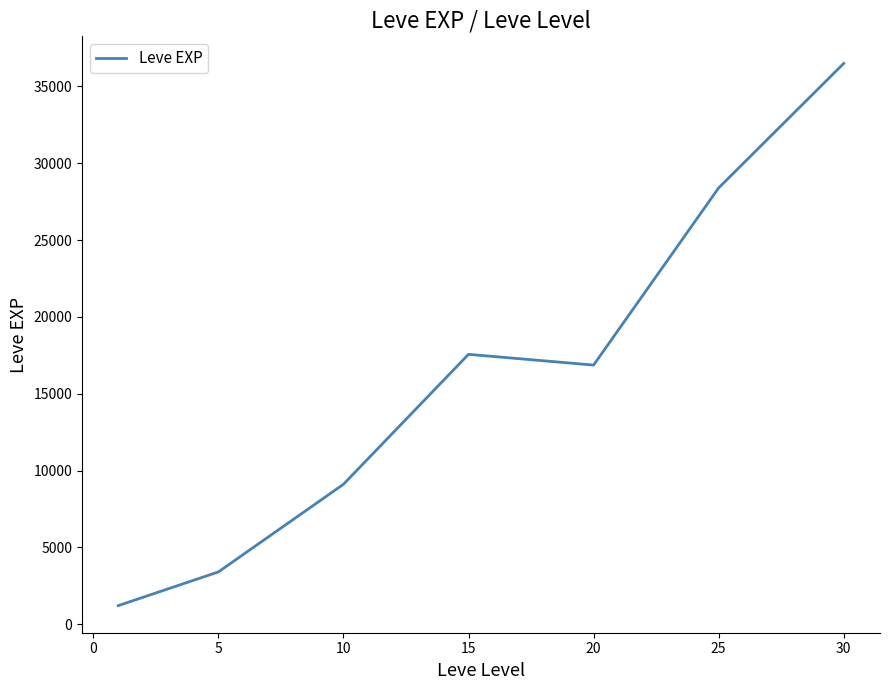

How many interior local valleys (lower than both neighbors) does the data have?

1